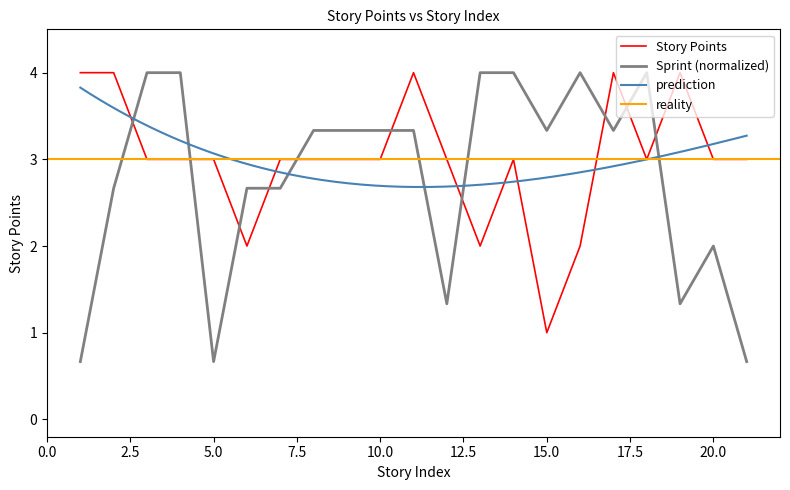

True or false: Sprint Numbers Raw has a value of 4.0 at 18.

True